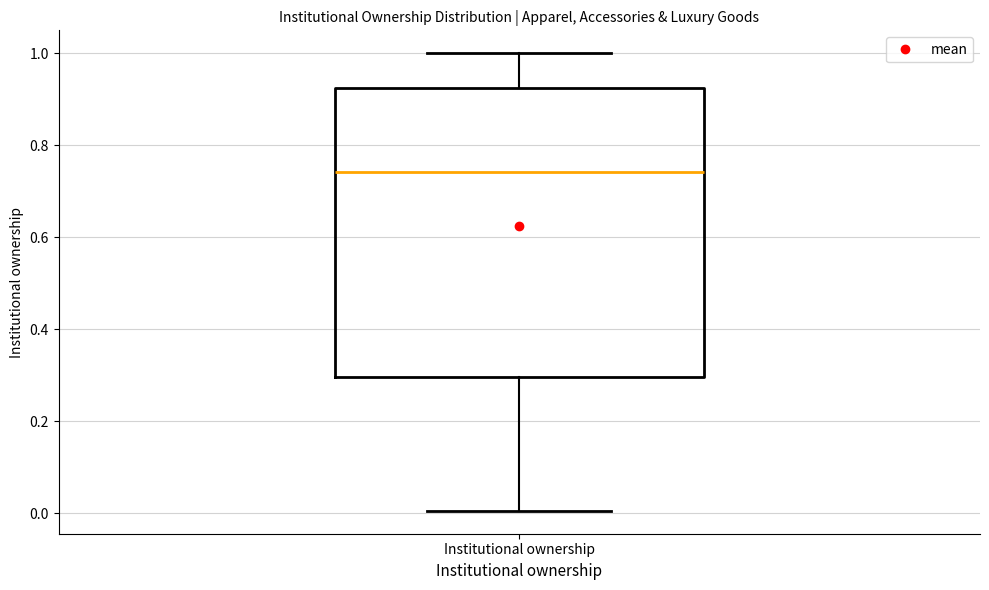

Transcribe this box plot: give where the median line is, the range the box spans, and where the two whiskers end, as read against the y-axis. The values are not printed on the chart, so give them approximately, as read against the axis.

median 0.74, box 0.30 to 0.92, whiskers 0.00 to 1.00